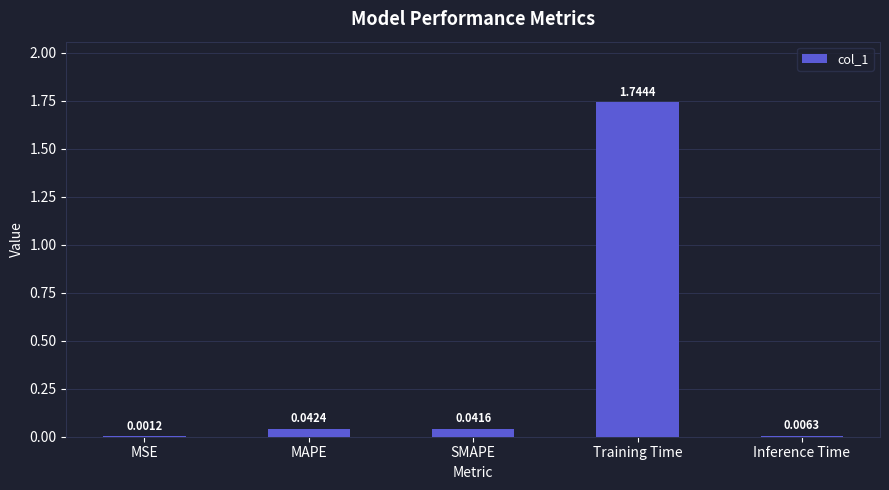

What is the change in value from Training Time to Inference Time?

-1.7